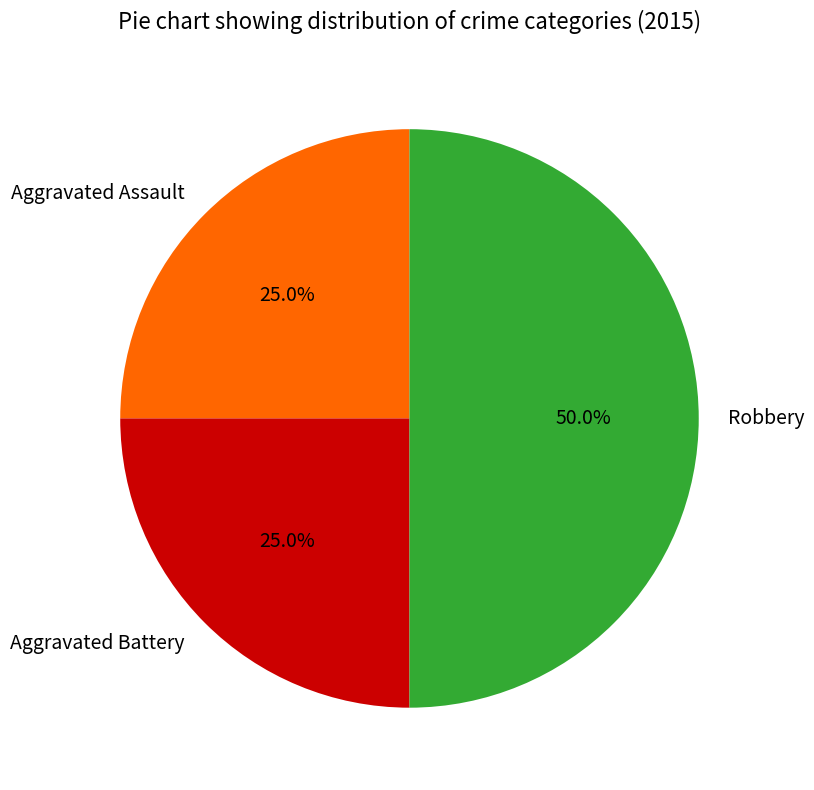

How many segments does this pie chart have?

3